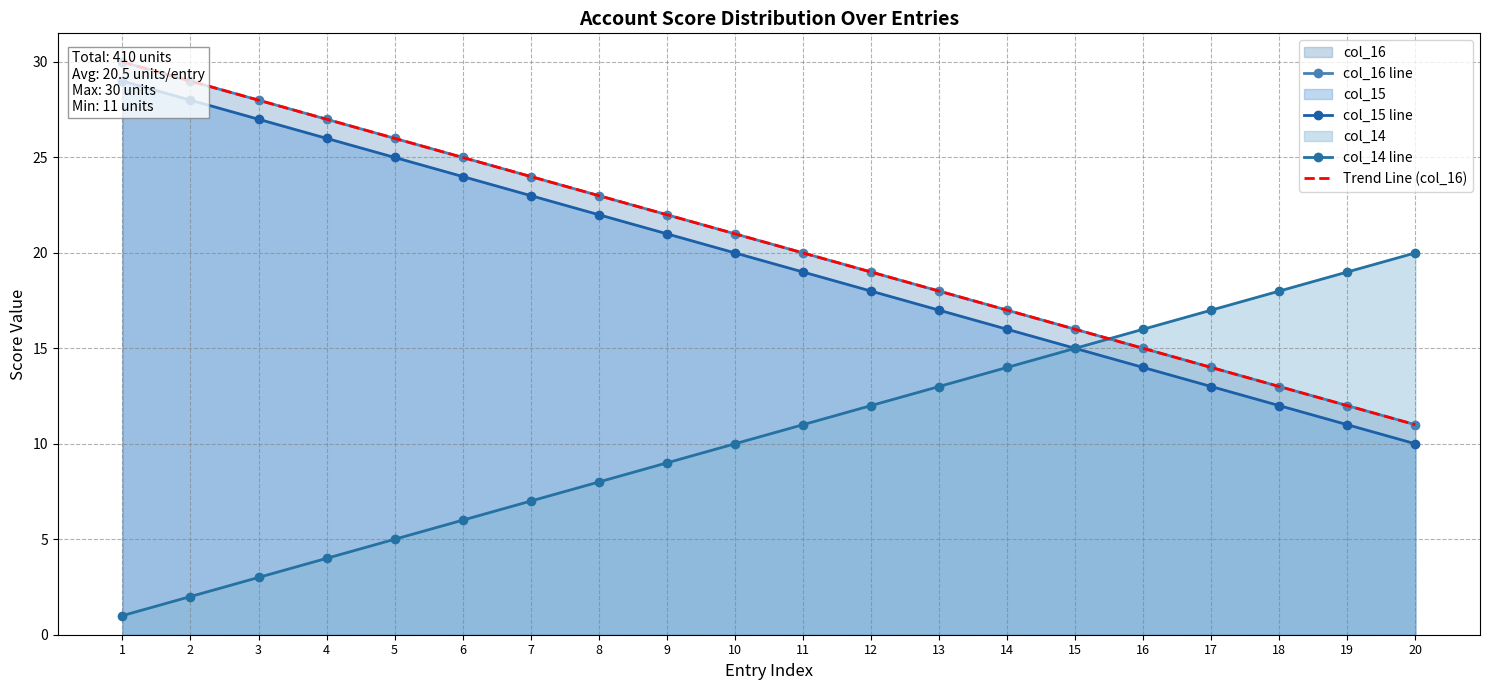

Reading right to left, what are all the values shown in this chart?

col_16 line: 11.0	12.0	13.0	14.0	15.0	16.0	17.0	18.0	19.0	20.0	21.0	22.0	23.0	24.0	25.0	26.0	27.0	28.0	29.0	30.0
col_15 line: 10.0	11.0	12.0	13.0	14.0	15.0	16.0	17.0	18.0	19.0	20.0	21.0	22.0	23.0	24.0	25.0	26.0	27.0	28.0	29.0
col_14 line: 20.0	19.0	18.0	17.0	16.0	15.0	14.0	13.0	12.0	11.0	10.0	9.0	8.0	7.0	6.0	5.0	4.0	3.0	2.0	1.0
Trend Line (col_16): 11.0	12.0	13.0	14.0	15.0	16.0	17.0	18.0	19.0	20.0	21.0	22.0	23.0	24.0	25.0	26.0	27.0	28.0	29.0	30.0